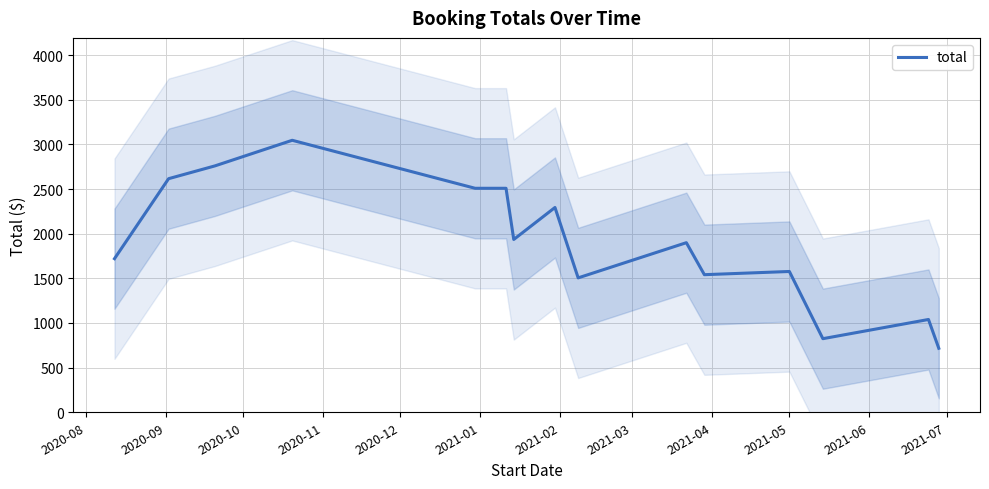

True or false: there are more than 0 points higher than both neighbors.

True